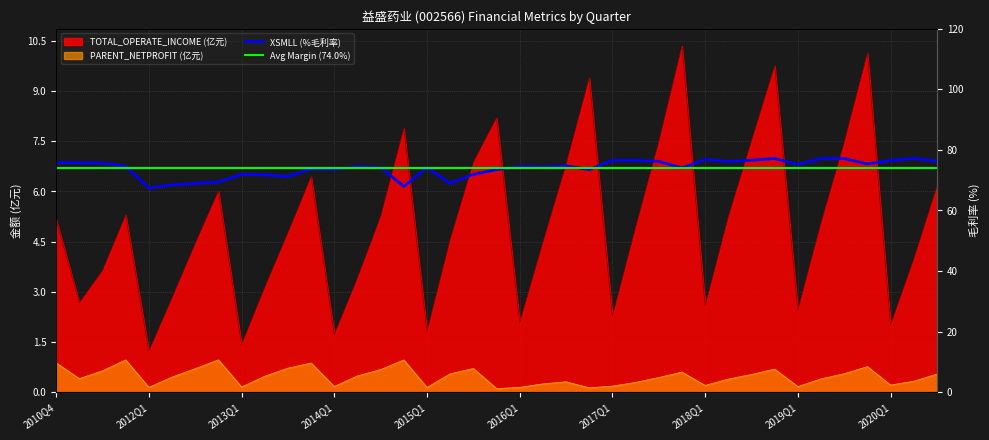

What is the value of the XSMLL point at the 27th from the left?

76.2